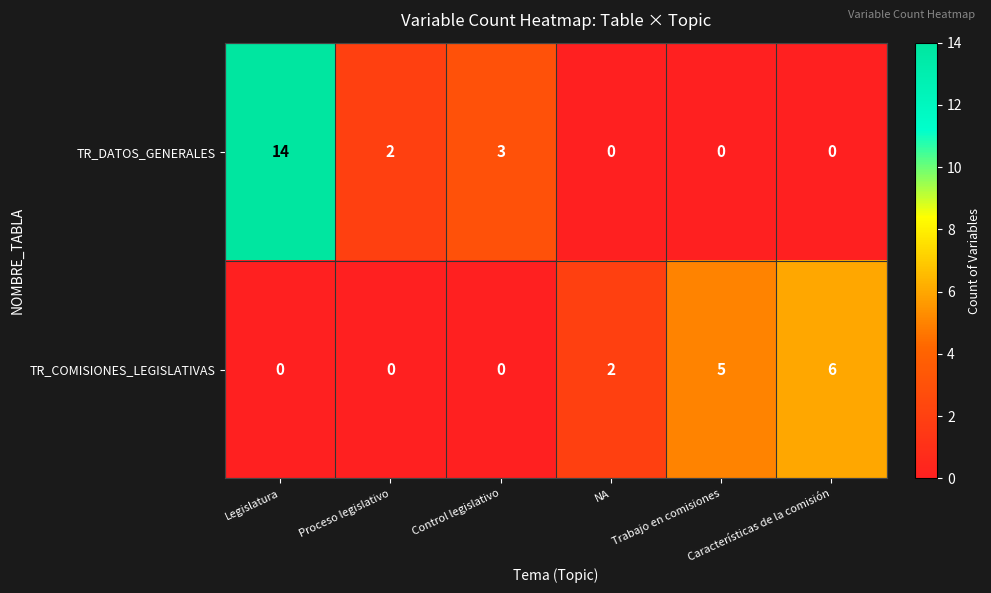

What is the sum of all TR_DATOS_GENERALES values?

19